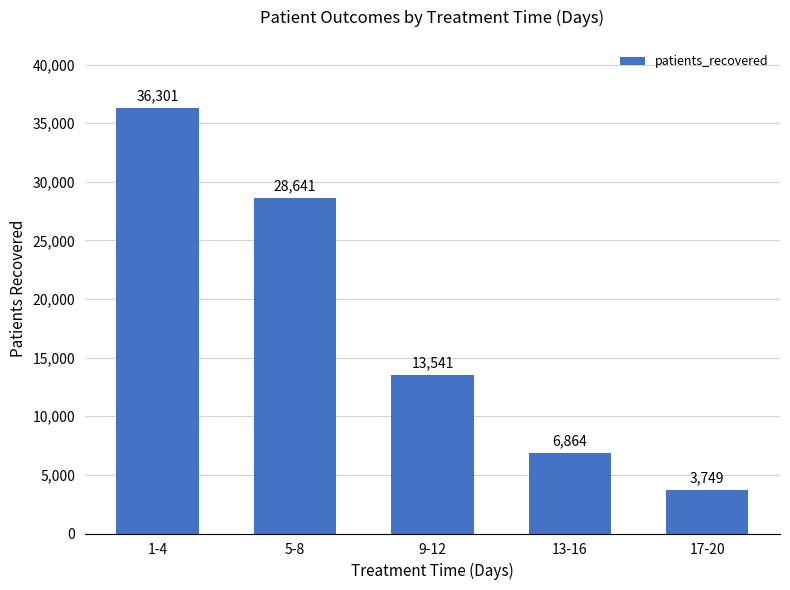

What is the difference between the maximum and minimum values?

32552